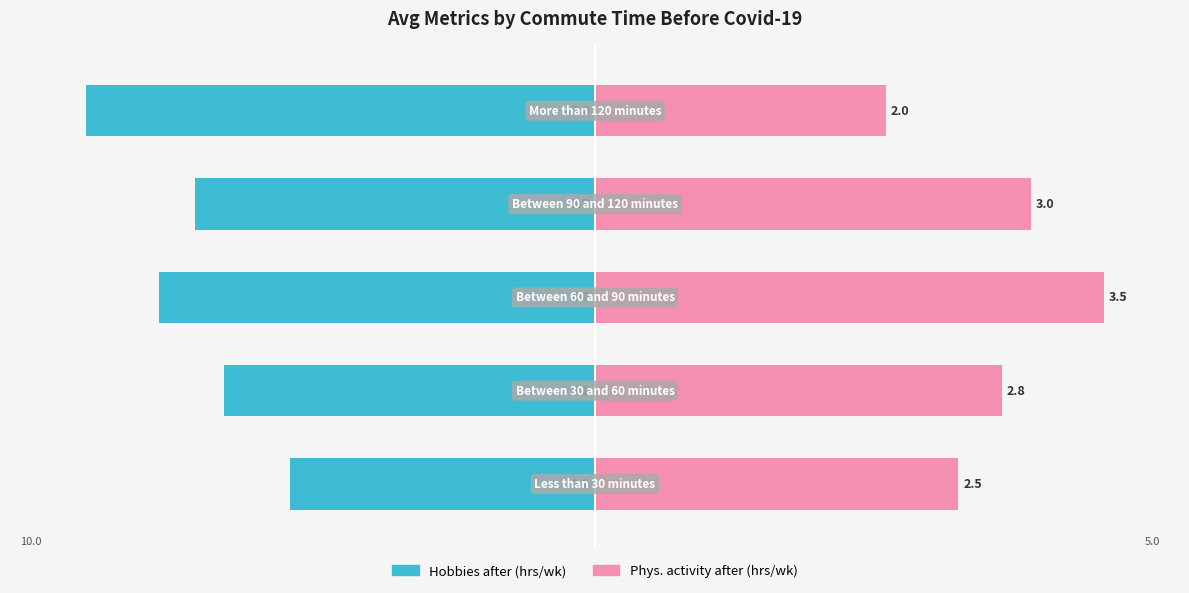

At which category is the sum across all series the highest?

2